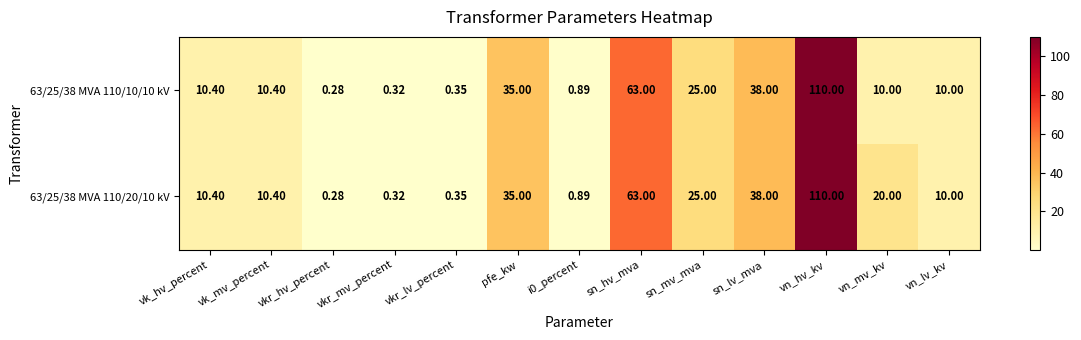

Where does the 63/25/38 MVA 110/10/10 kV series first go above 10?

vk_hv_percent